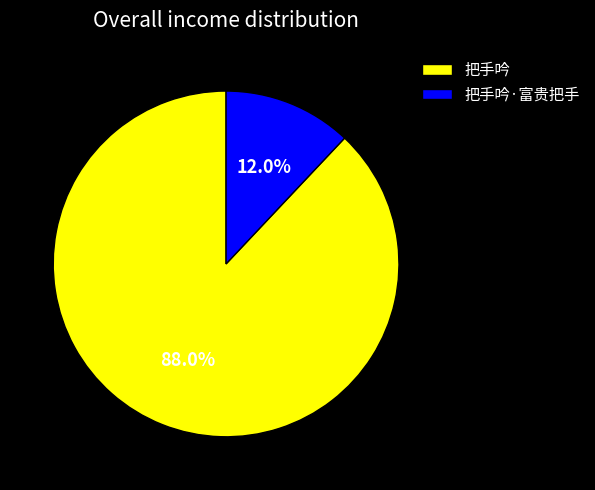

Approximately how many times larger is the value at 把手吟·富贵把手 compared to 把手吟?

0.1